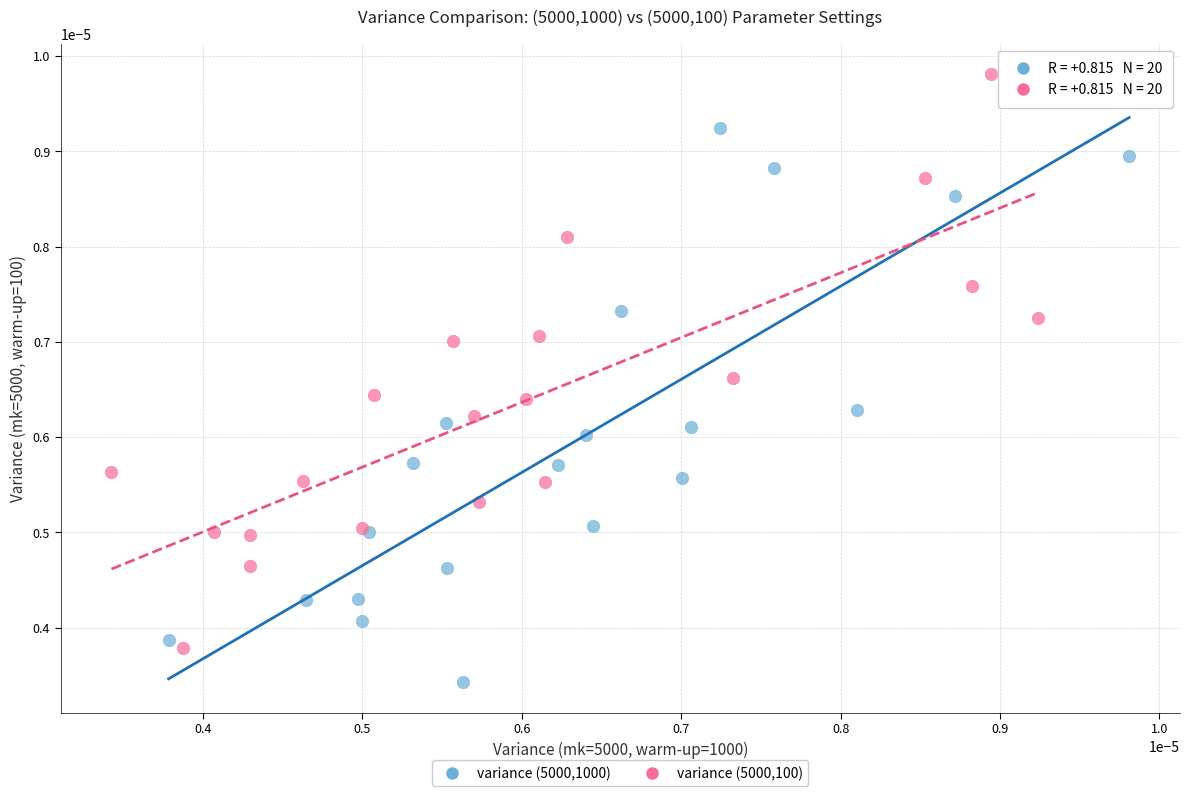

What are all the series names shown in the legend?

variance (5000,1000), variance (5000,100)